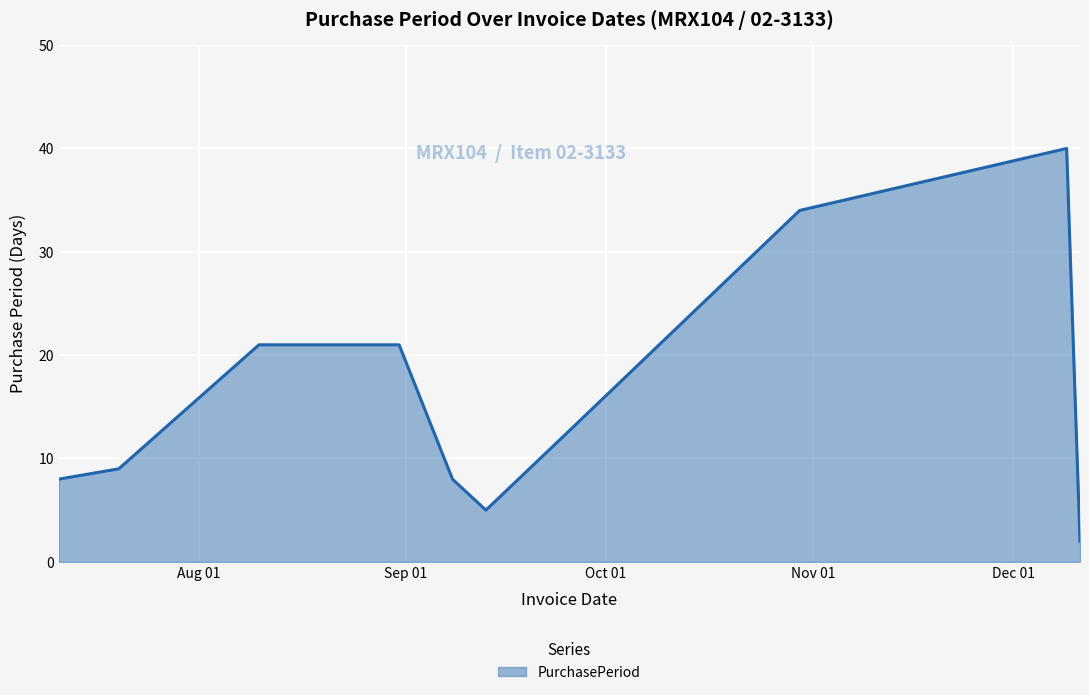

What is the greatest value displayed?

40